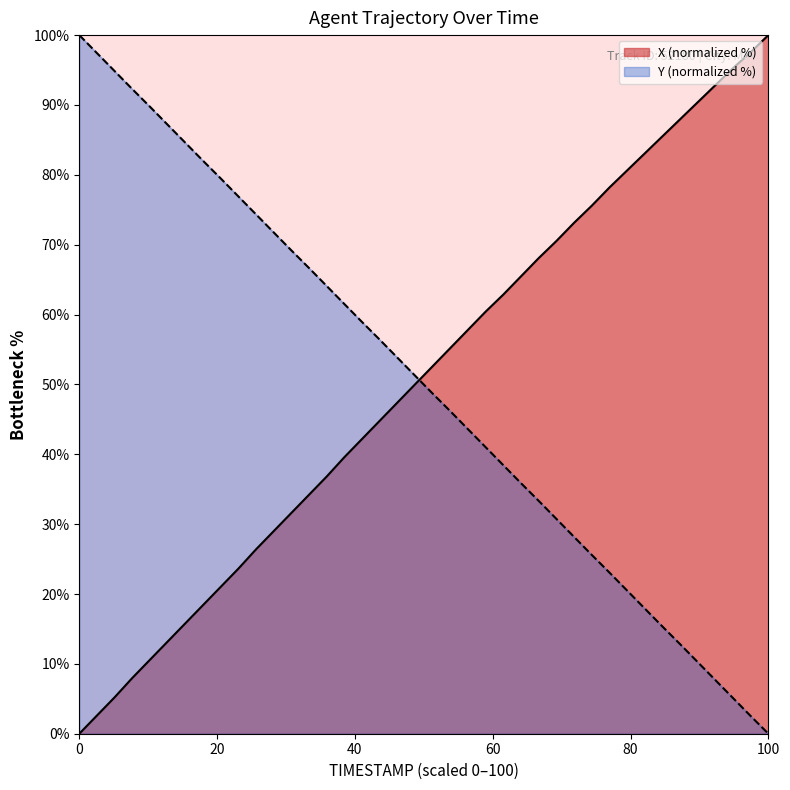

How many distinct data groups are displayed?

2